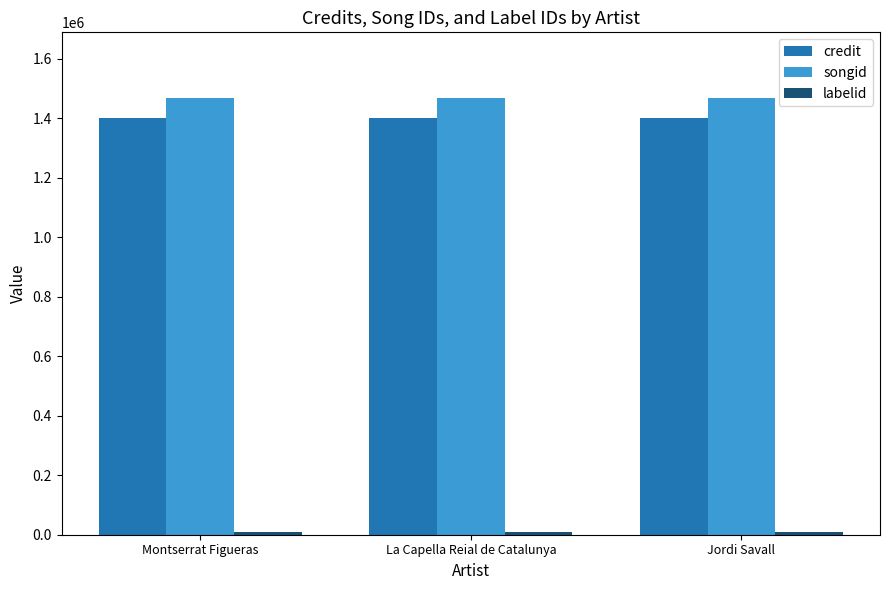

Does the chart contain stacked bars?

No